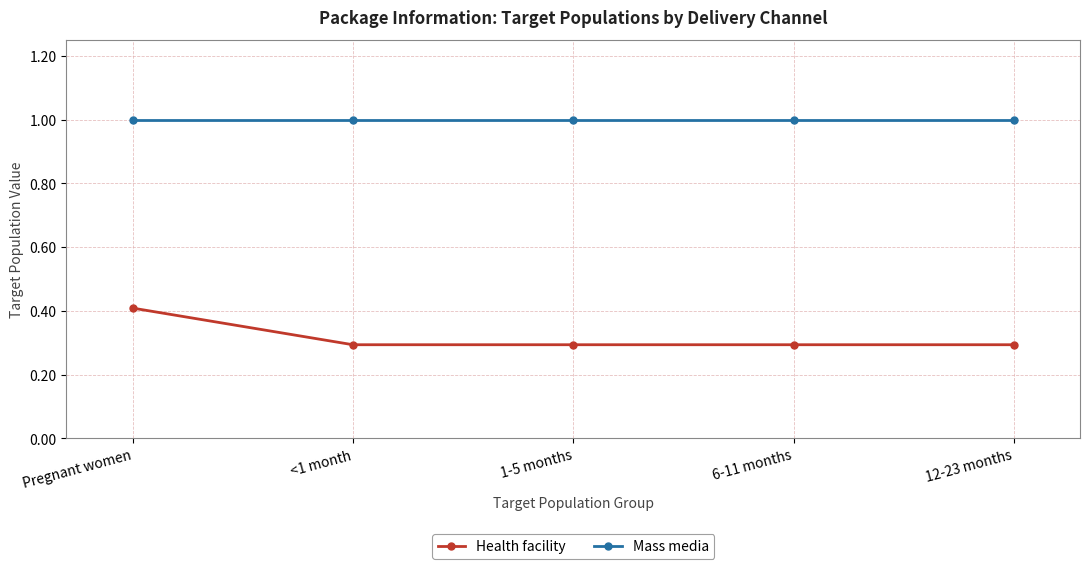

Which series has the widest spread of values?

Health facility